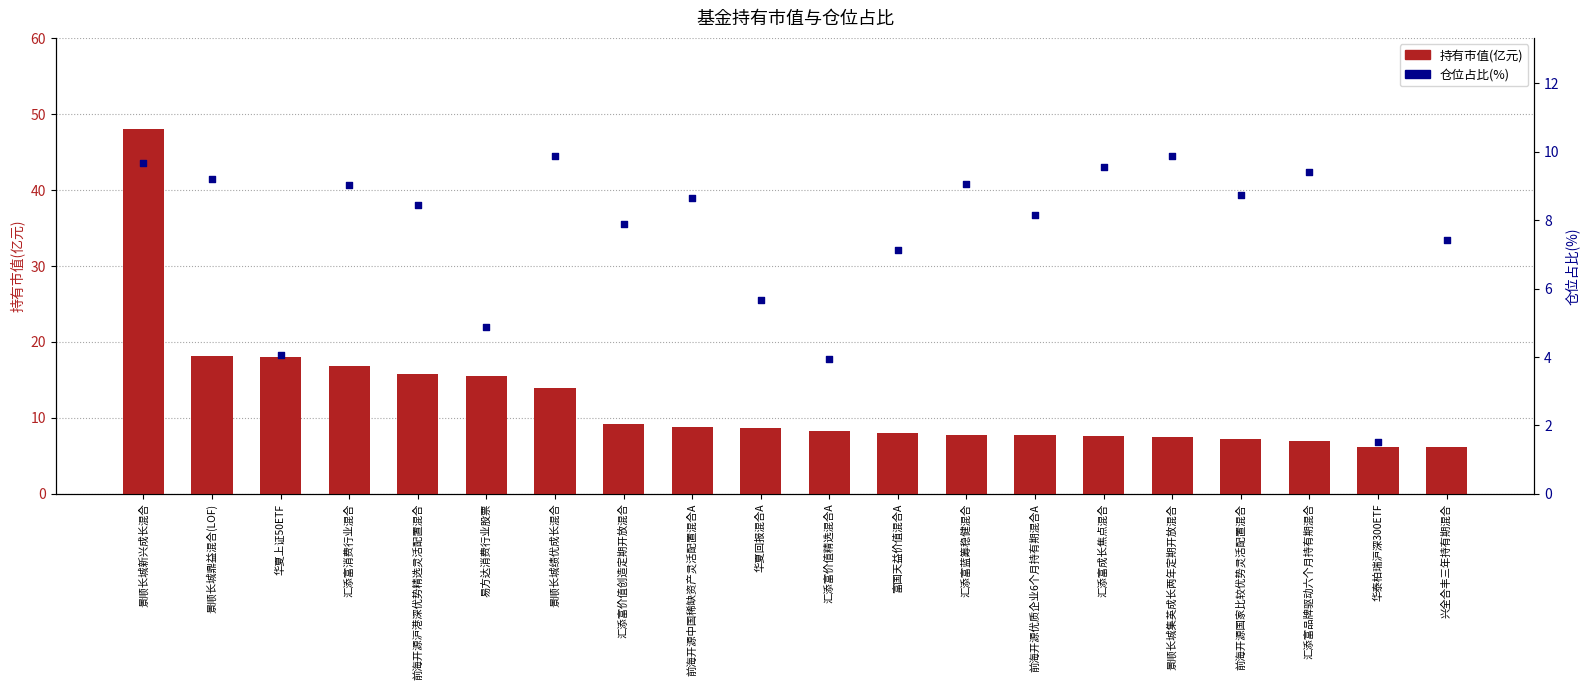

Which series contains the highest Y value?

持有市值(亿元)